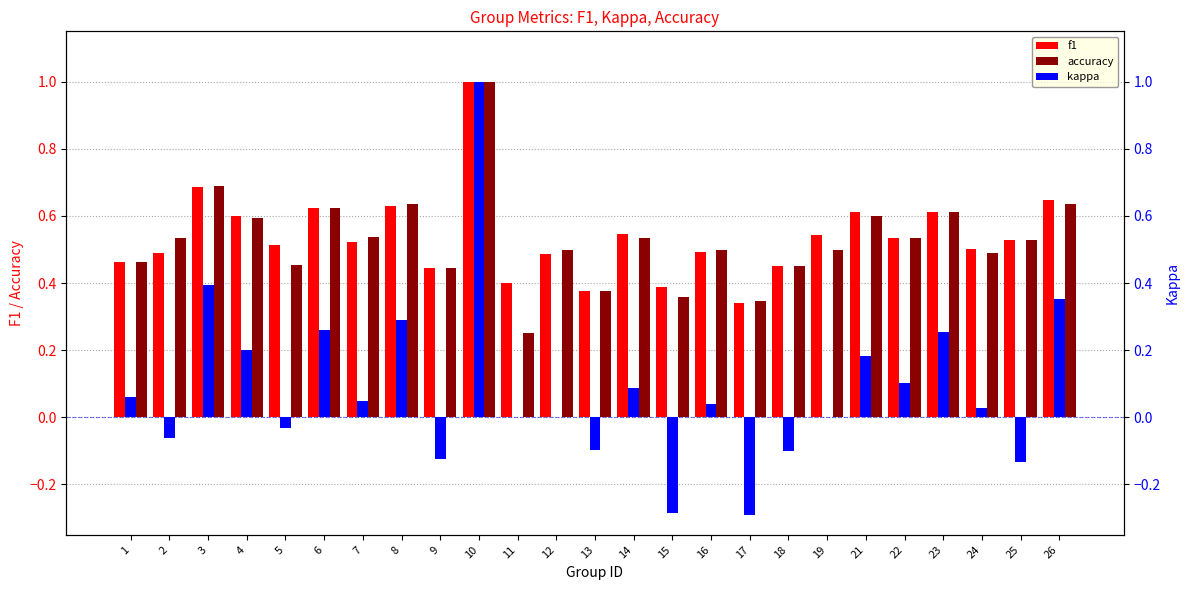

What is the total value across all series at 18?

0.8